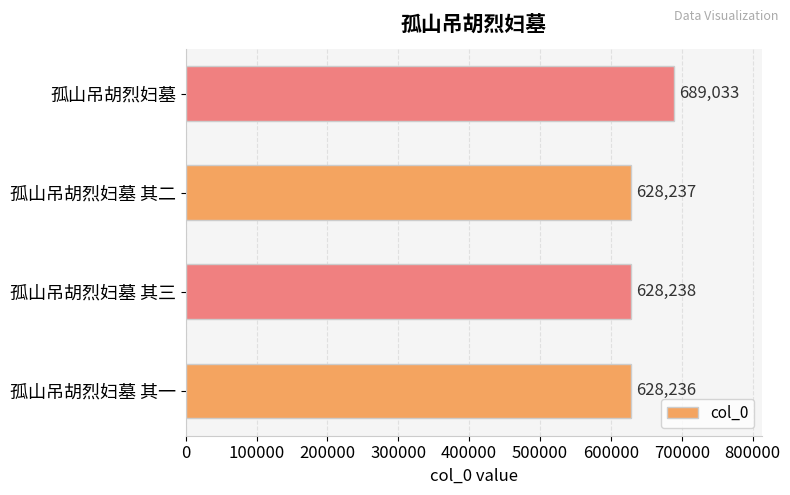

What is the maximum value shown in the chart?

689033